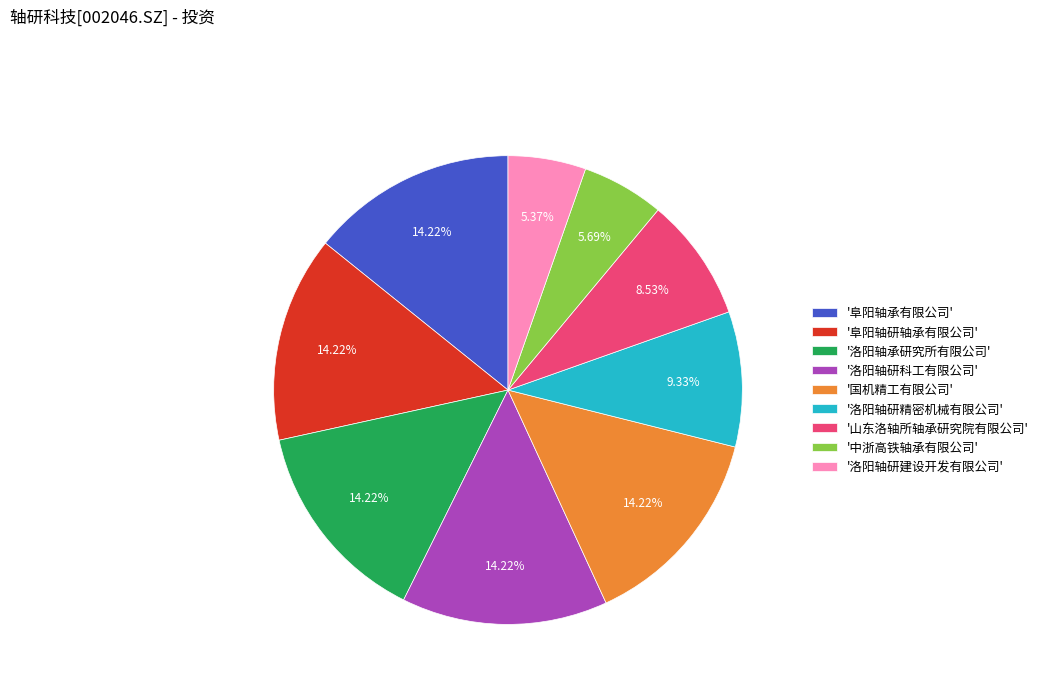

Which has a higher value, '国机精工有限公司' or '洛阳轴研精密机械有限公司'?

'国机精工有限公司'